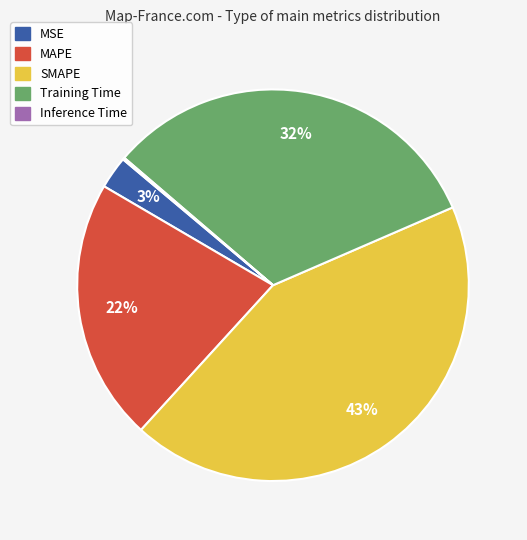

Is it true that SMAPE is 43% of the pie?

True